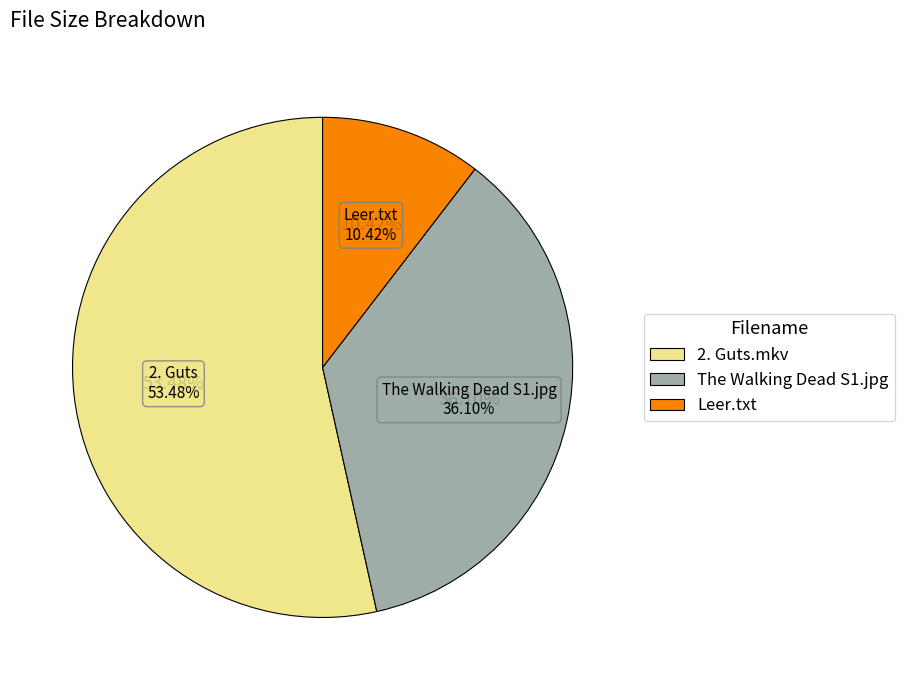

Is there any slice that represents more than half of the pie?

Yes